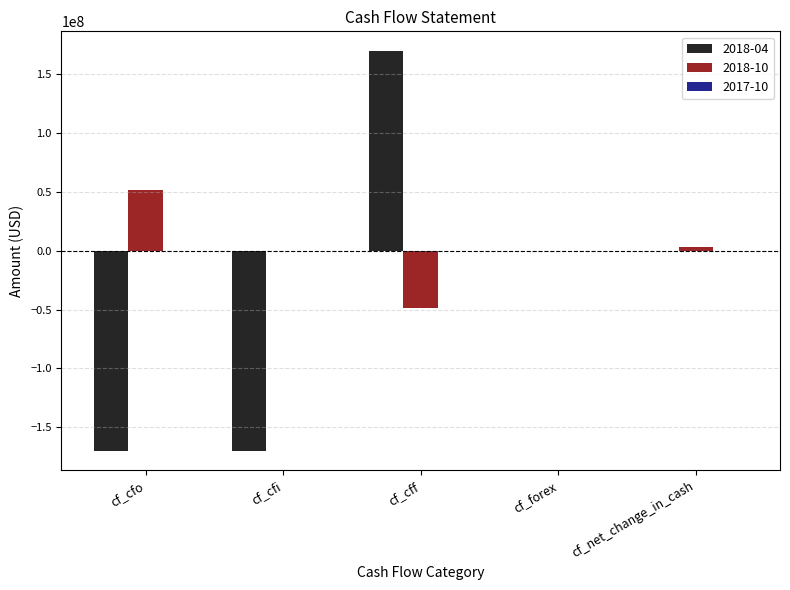

Between cf_cfi and cf_cff, which series saw the biggest shift?

2018-04